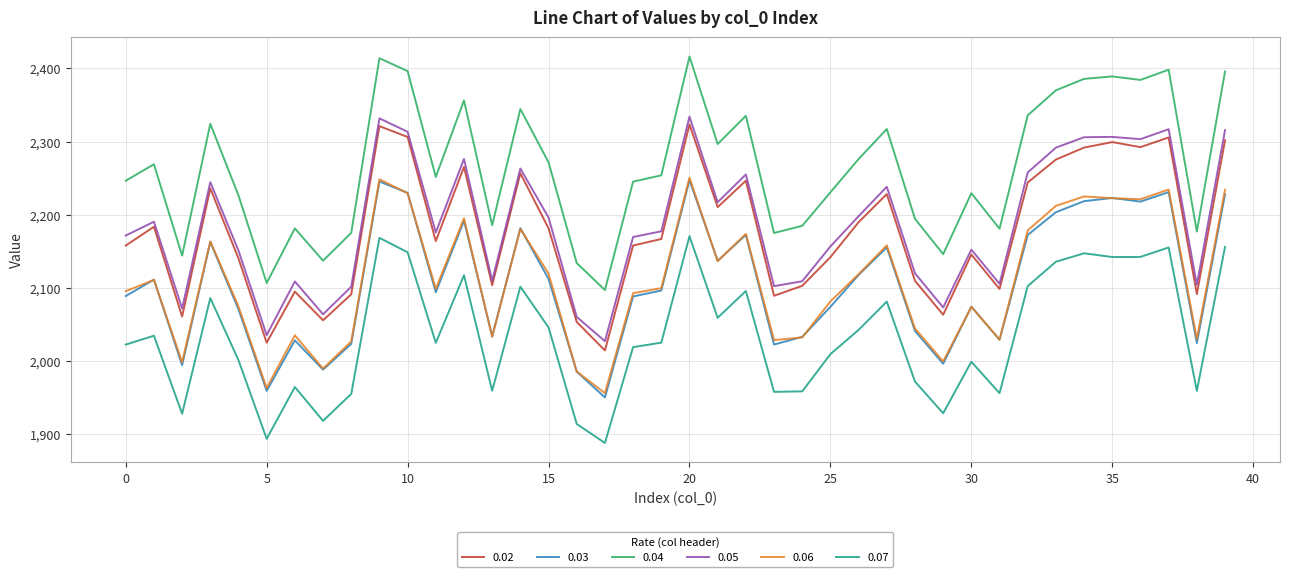

True or false: 0.07 and 0.03 cross at least once.

False